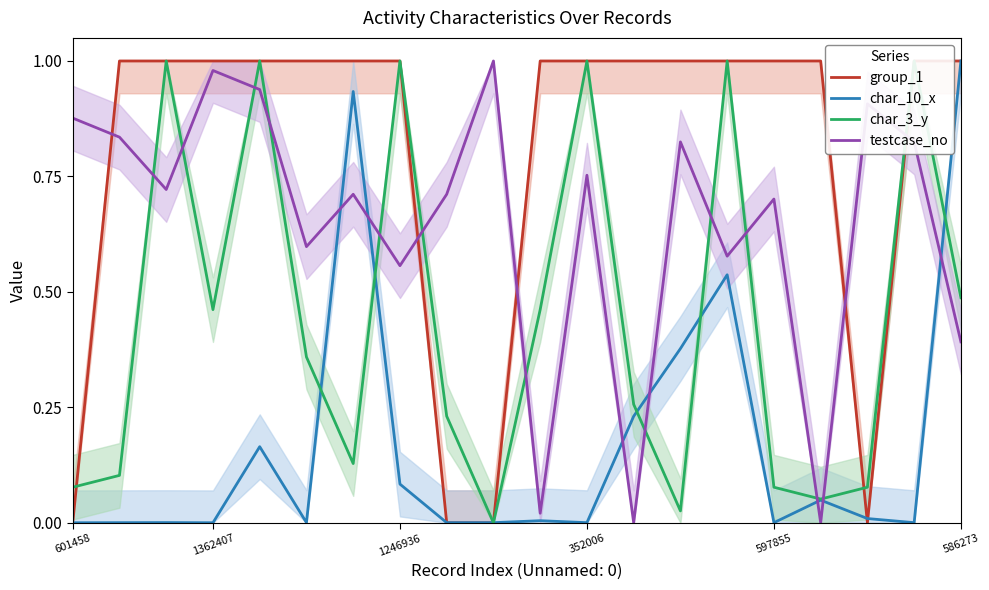

Does the chart display data point markers on the line(s)?

No